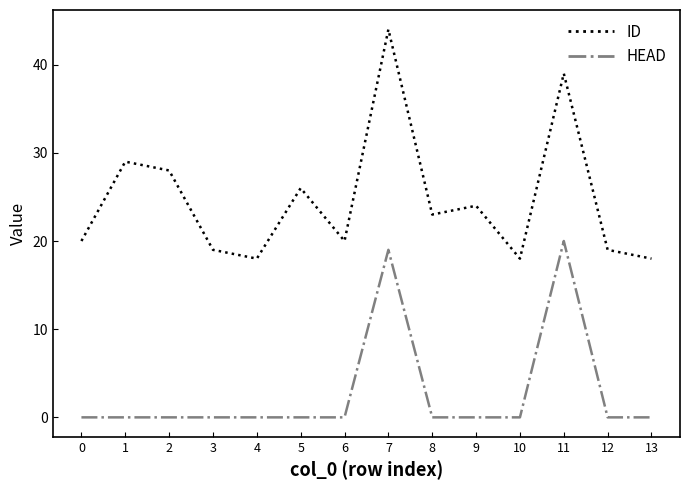

Where is the first local maximum for ID?

1